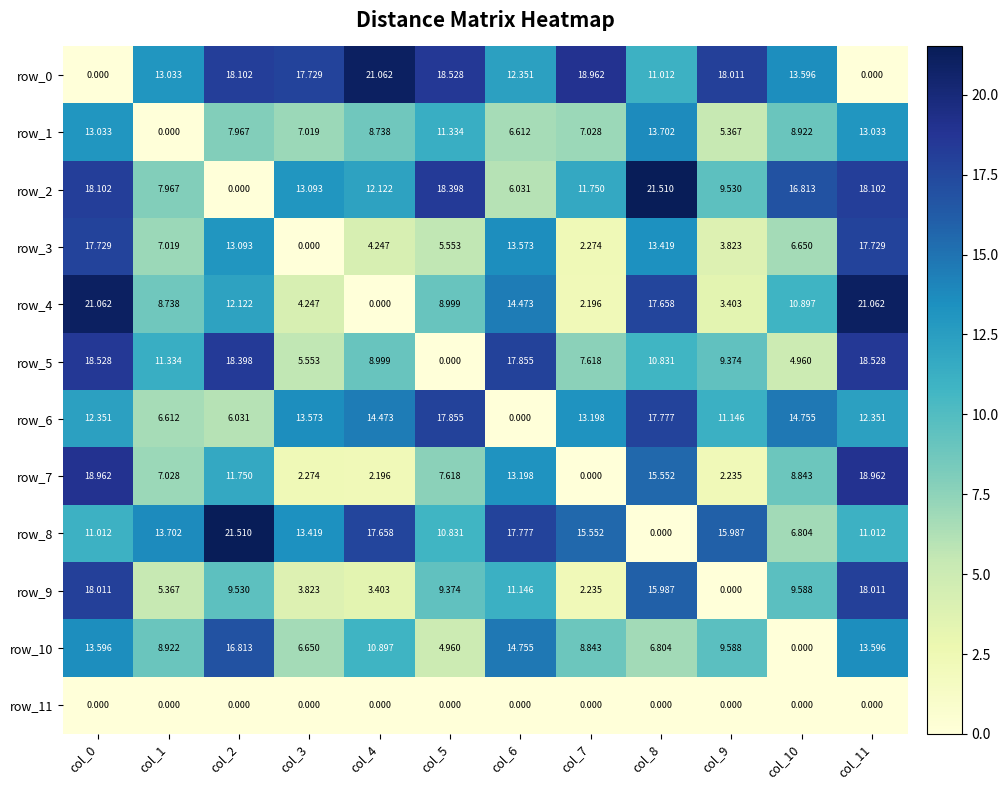

Is the value of row_5 at col_5 greater than the value of row_3 at col_2?

No